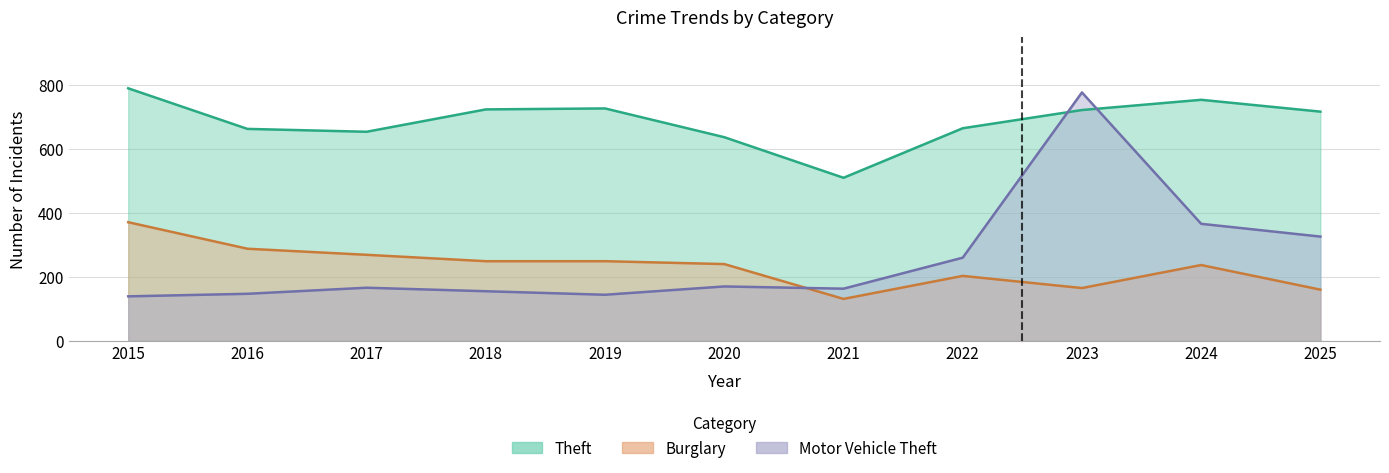

Reading left to right, extract all data points from this chart.

Theft: 2015=790	2016=663	2017=654	2018=724	2019=727	2020=637	2021=510	2022=665	2023=722	2024=754	2025=717
Burglary: 2015=371	2016=288	2017=269	2018=249	2019=249	2020=240	2021=131	2022=203	2023=165	2024=237	2025=160
Motor Vehicle Theft: 2015=139	2016=147	2017=166	2018=155	2019=144	2020=170	2021=163	2022=260	2023=777	2024=366	2025=326